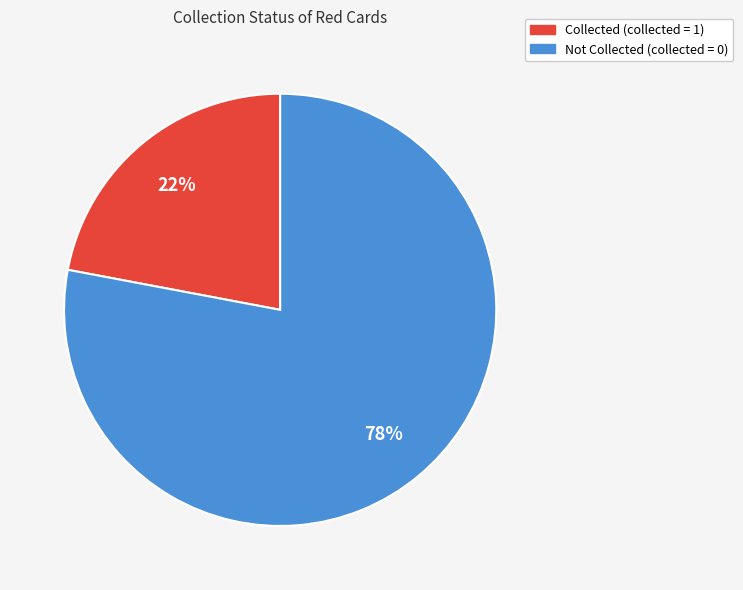

How many slices are in this pie chart?

2